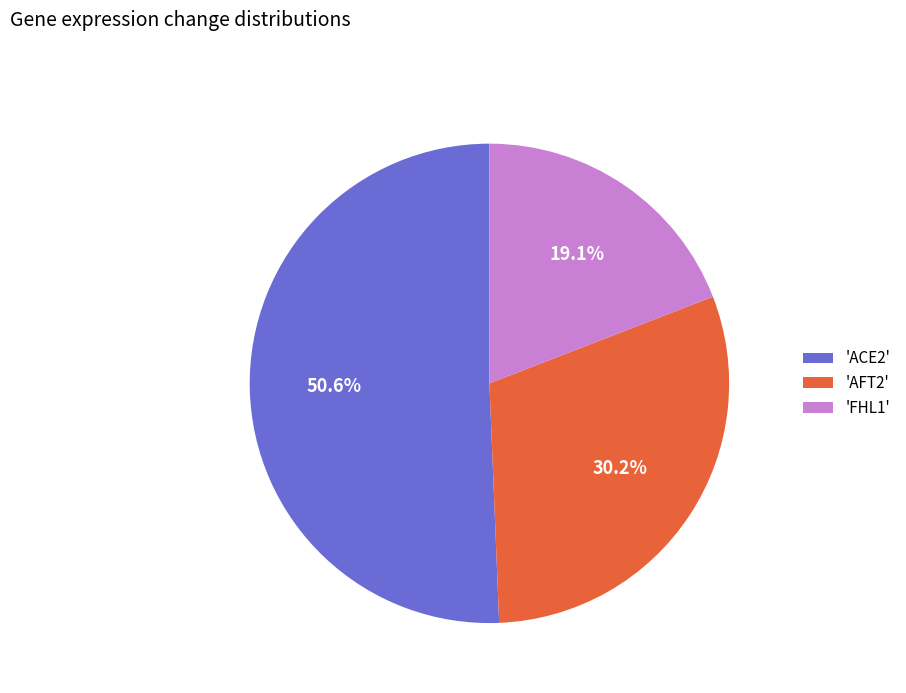

What is the largest slice in the pie chart?

'ACE2'